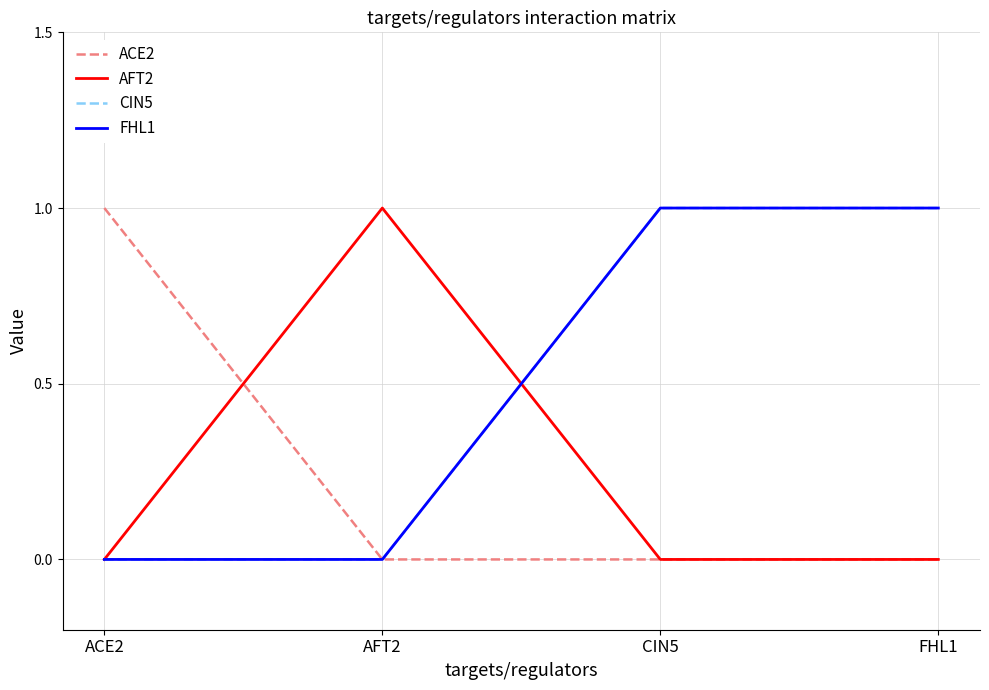

Which series changed the most between CIN5 and FHL1?

ACE2